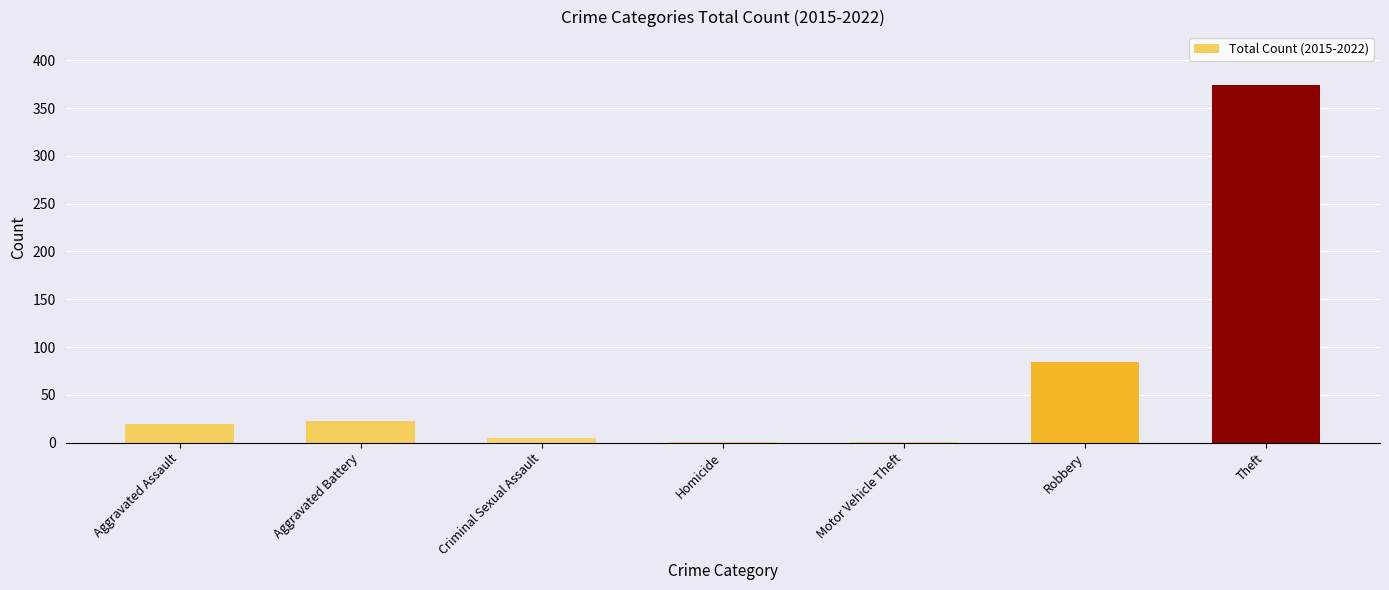

Reading left to right, transcribe all the data shown in this chart.

Aggravated Assault=20	Aggravated Battery=23	Criminal Sexual Assault=5	Homicide=1	Motor Vehicle Theft=1	Robbery=84	Theft=374